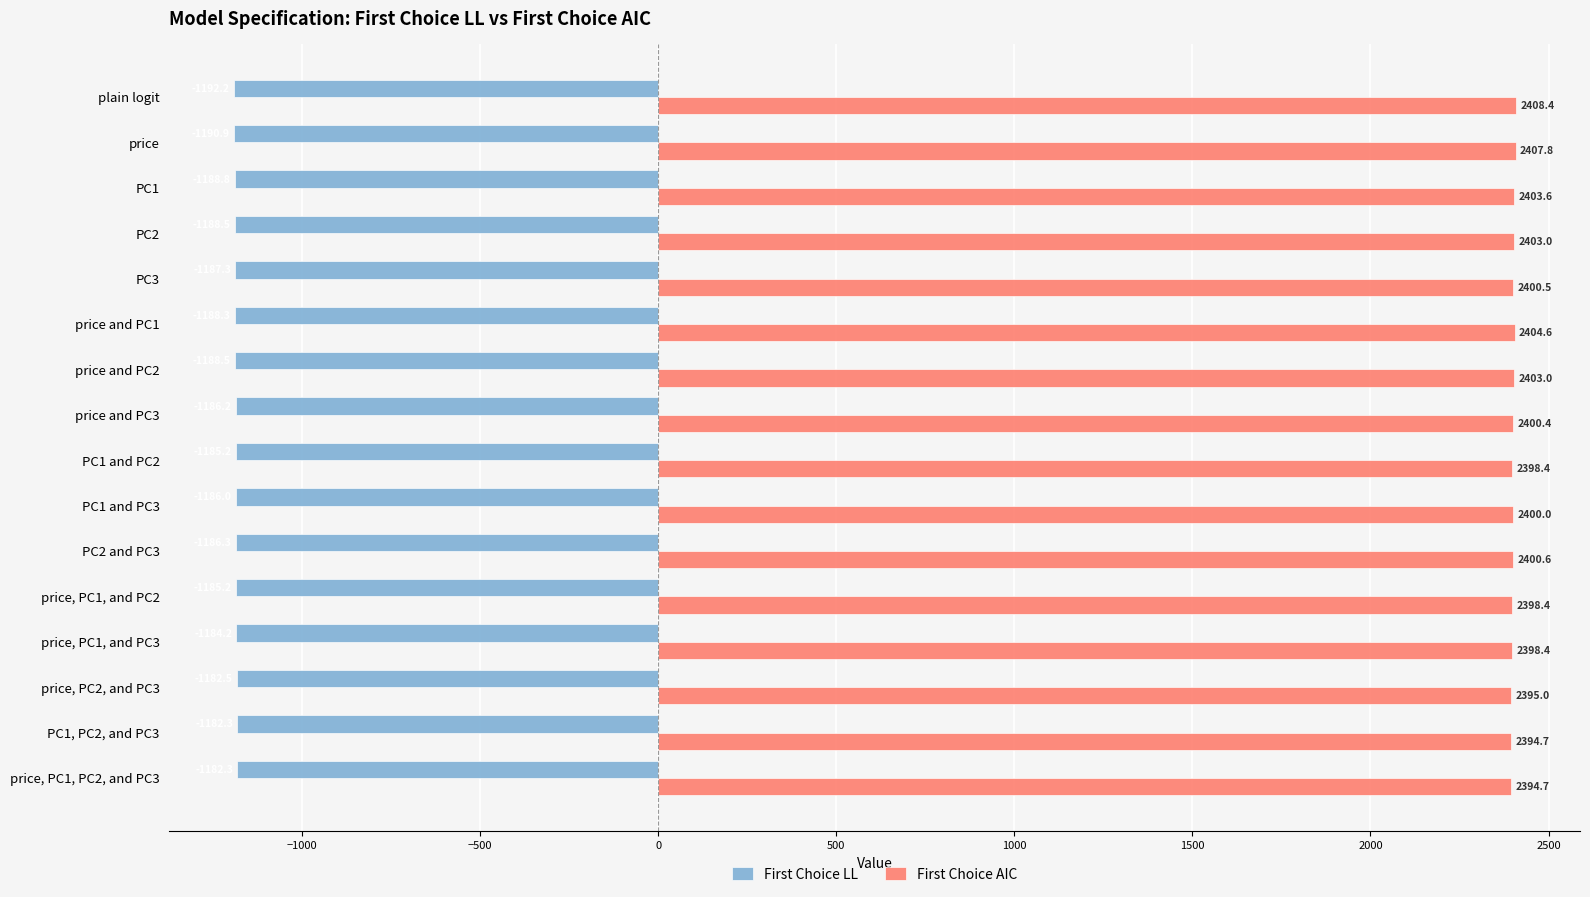

What is the sum of all First Choice LL values?

-18984.7